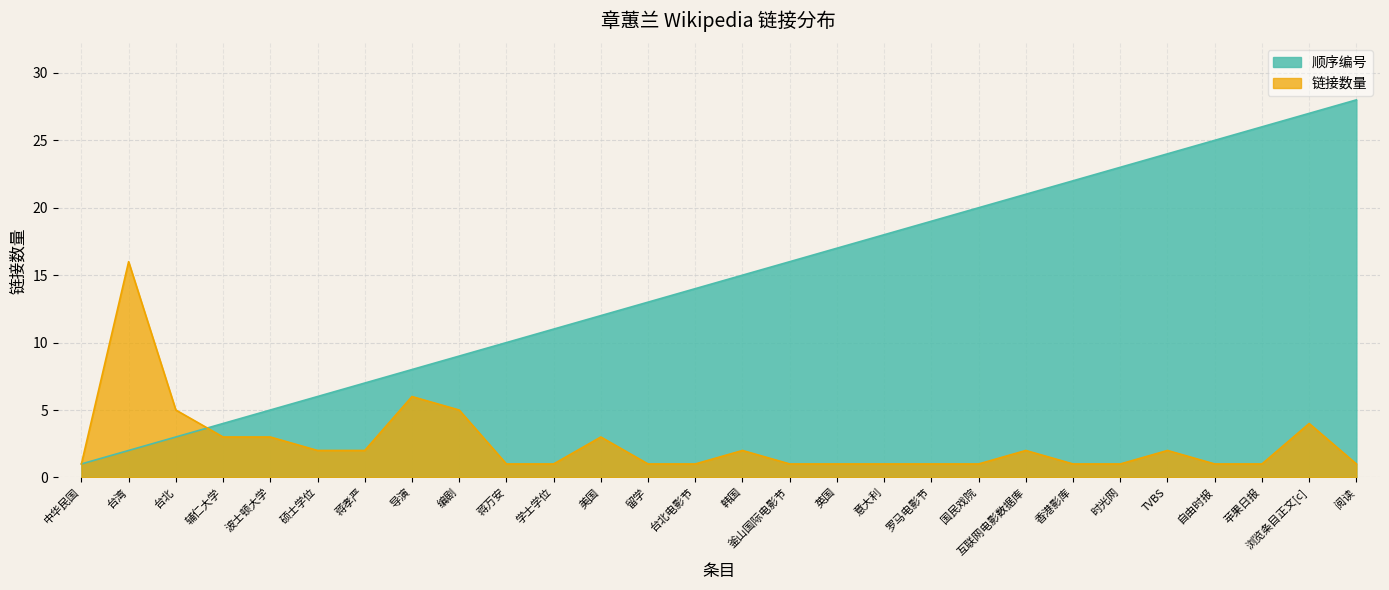

Rank the series by their maximum value, from highest to lowest.

顺序编号, 链接数量